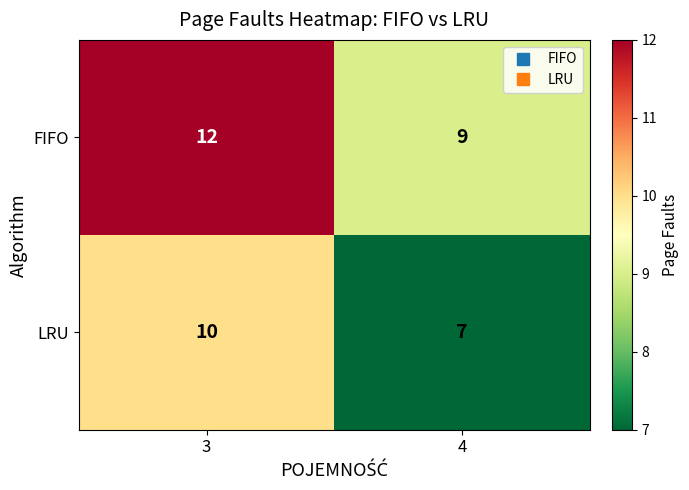

Reading left to right, transcribe all the data shown in this chart.

FIFO: 12	9
LRU: 10	7